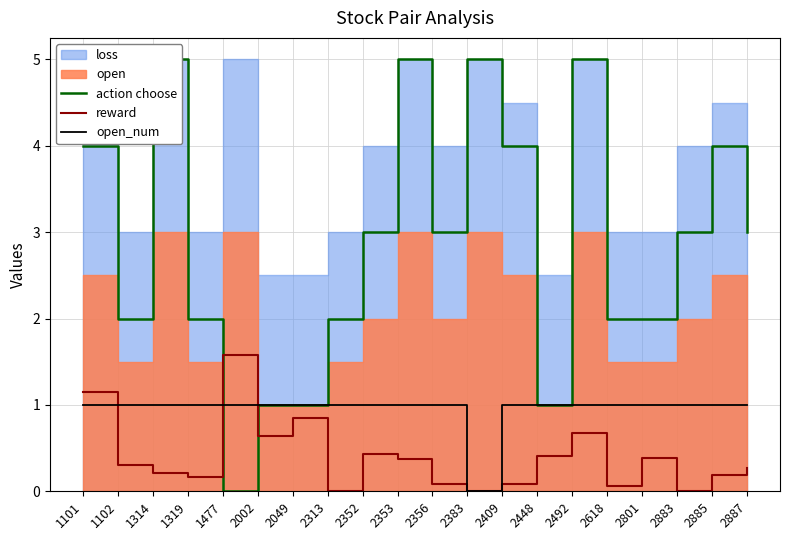

Reading left to right, list all the values displayed in this chart.

action choose: 4.0	2.0	5.0	2.0	0.0	1.0	1.0	2.0	3.0	5.0	3.0	5.0	4.0	1.0	5.0	2.0	2.0	3.0	4.0	3.0
reward: 1.1	0.3	0.2	0.2	1.6	0.6	0.8	0.0	0.4	0.4	0.1	0.0	0.1	0.4	0.7	0.1	0.4	0.0	0.2	0.3
open_num: 1.0	1.0	1.0	1.0	1.0	1.0	1.0	1.0	1.0	1.0	1.0	0.0	1.0	1.0	1.0	1.0	1.0	1.0	1.0	1.0